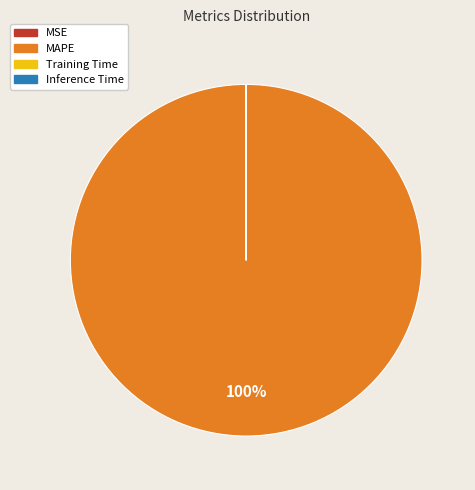

To the nearest percent, what percentage of the pie is MAPE?

100%